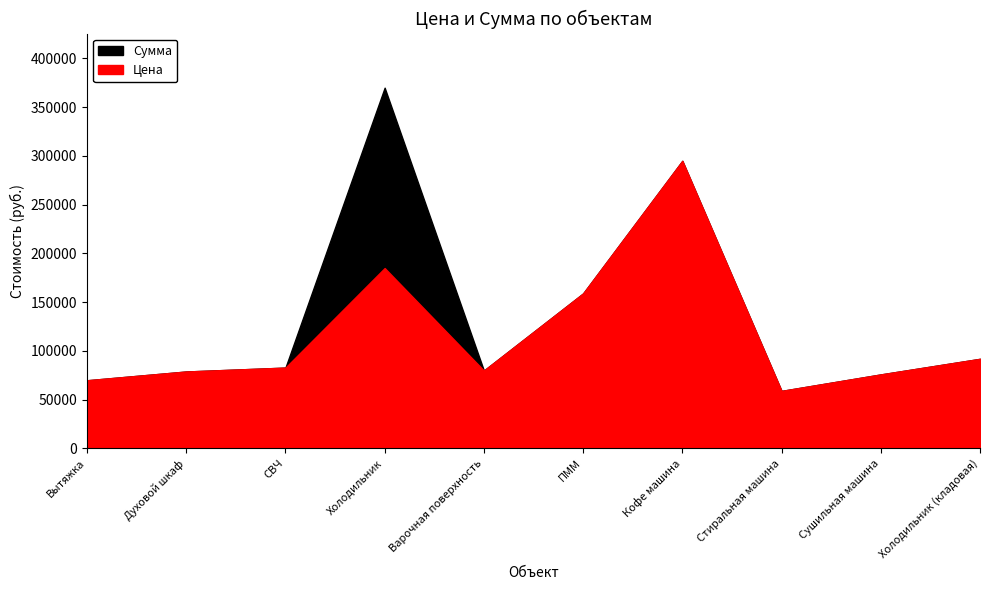

What value does the Сумма series have at Духовой шкаф?

78900